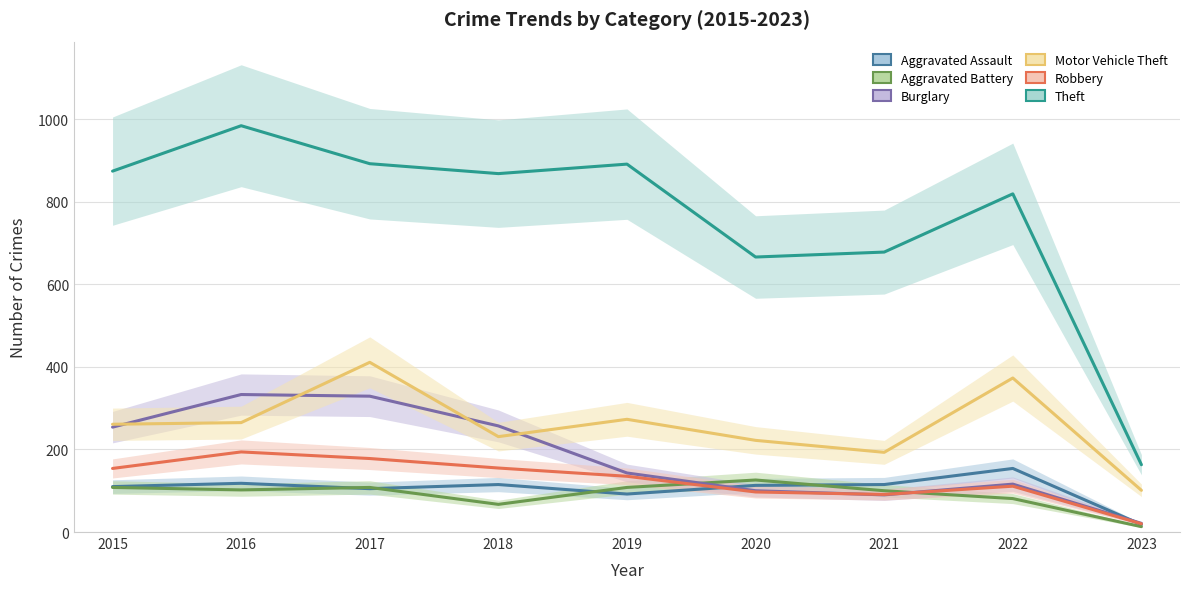

Rank the series at 2016 from lowest to highest value.

Aggravated Battery, Aggravated Assault, Robbery, Motor Vehicle Theft, Burglary, Theft